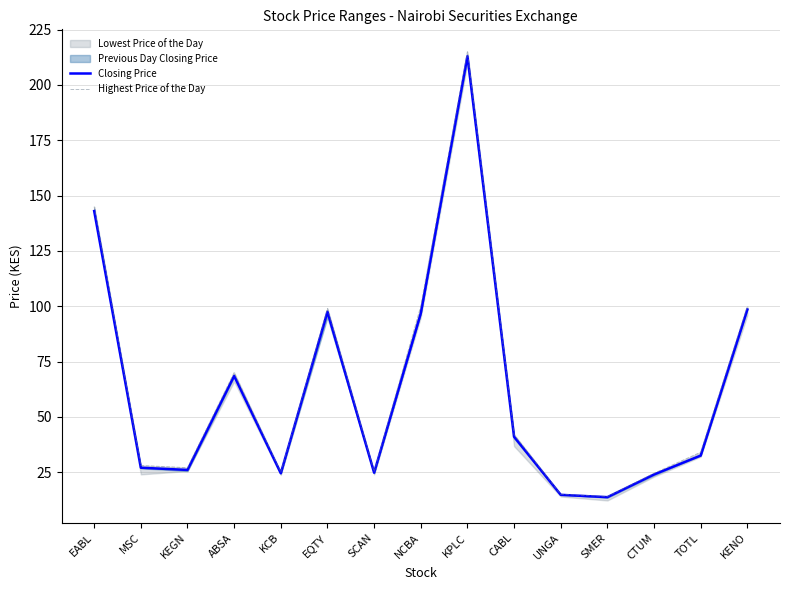

How many values in the Closing Price series exceed 32?

8